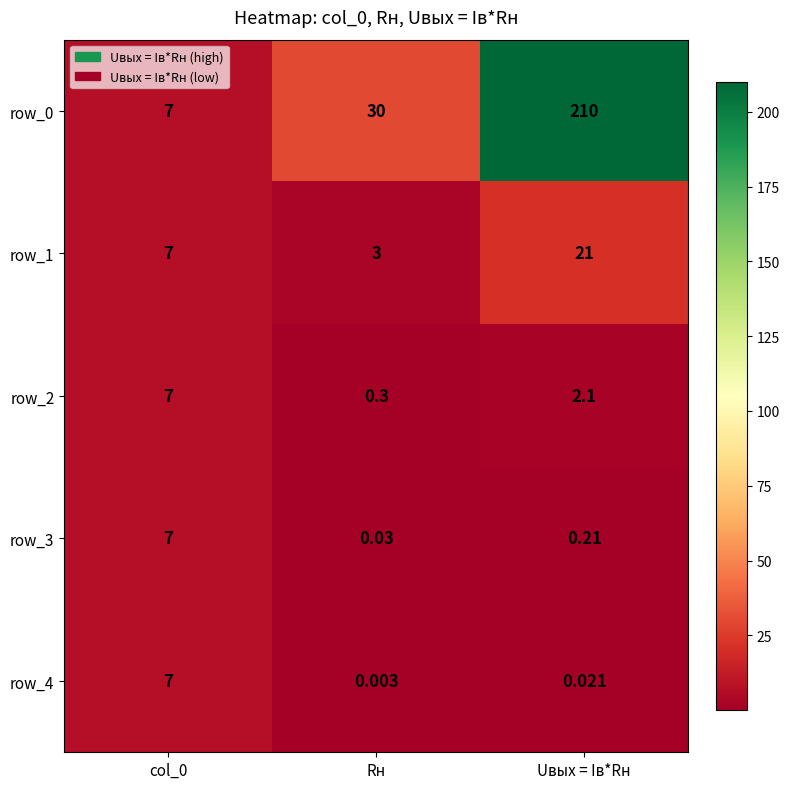

At which category is the sum across all series the highest?

Uвых = Iв*Rн